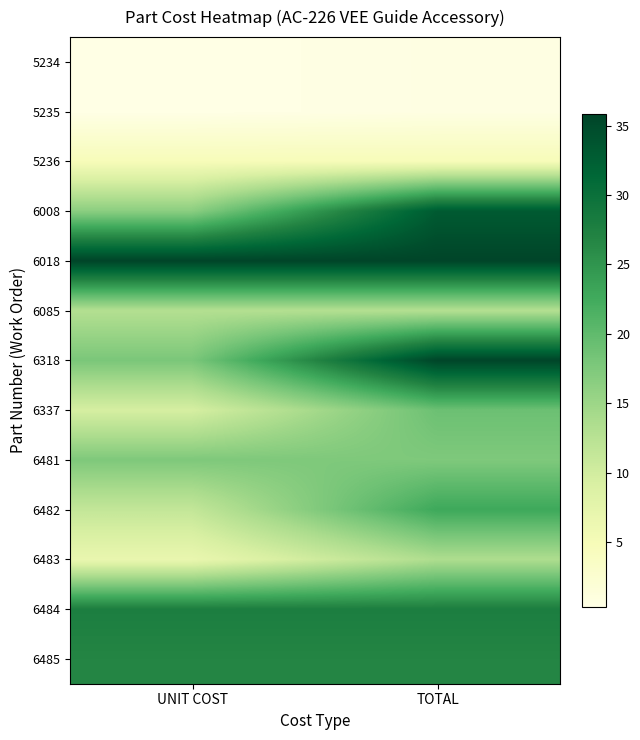

How many series are shown in this chart?

13